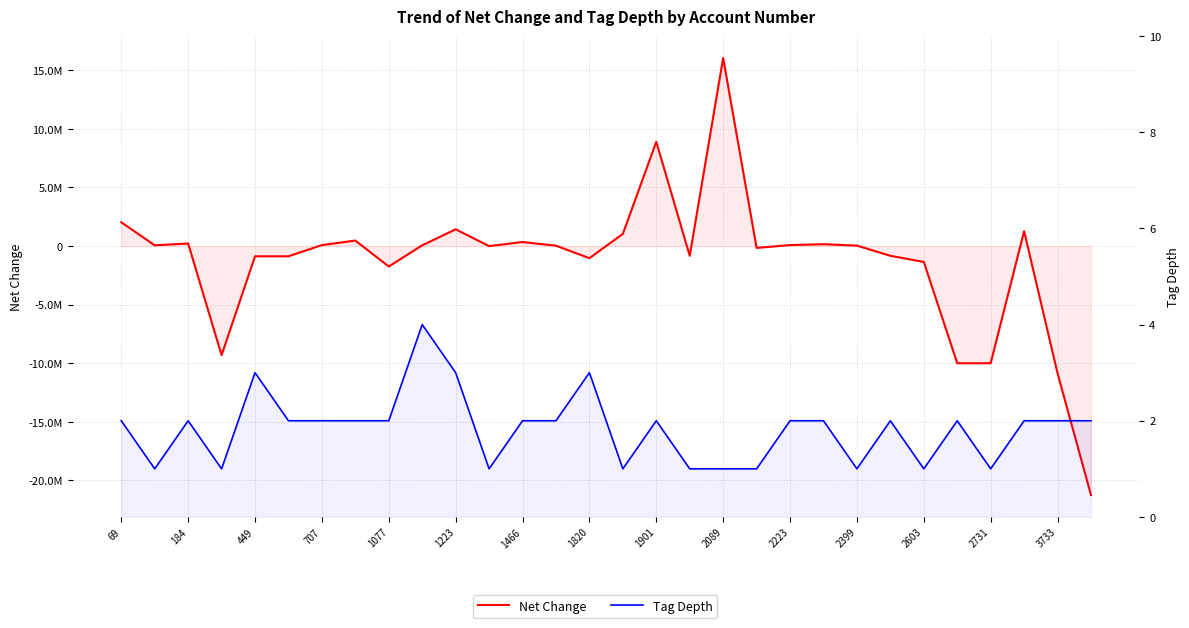

Which series changed the most between 69 and 2603?

Net Change